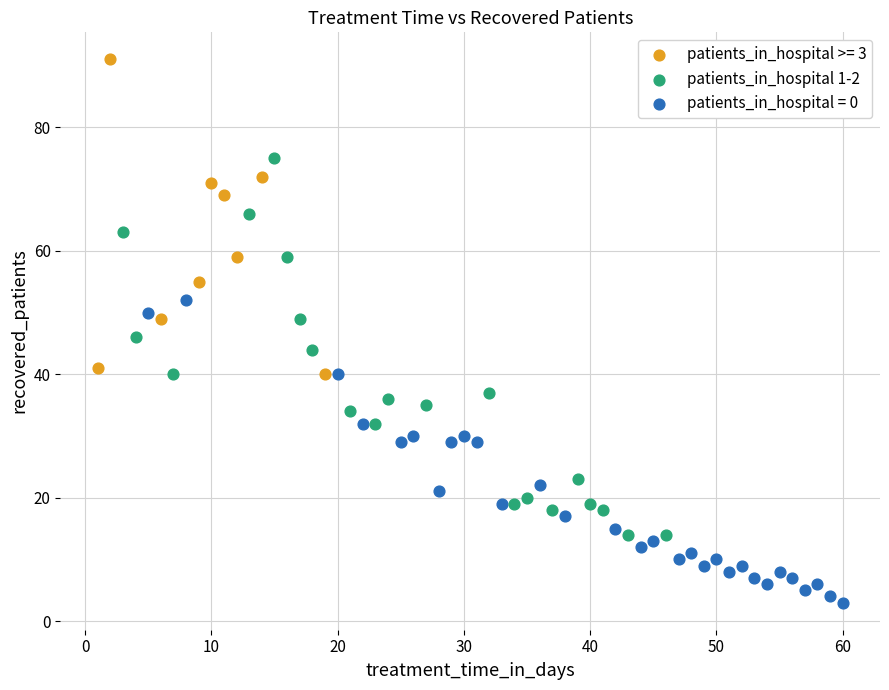

Which series contains the highest Y value?

patients_in_hospital >= 3